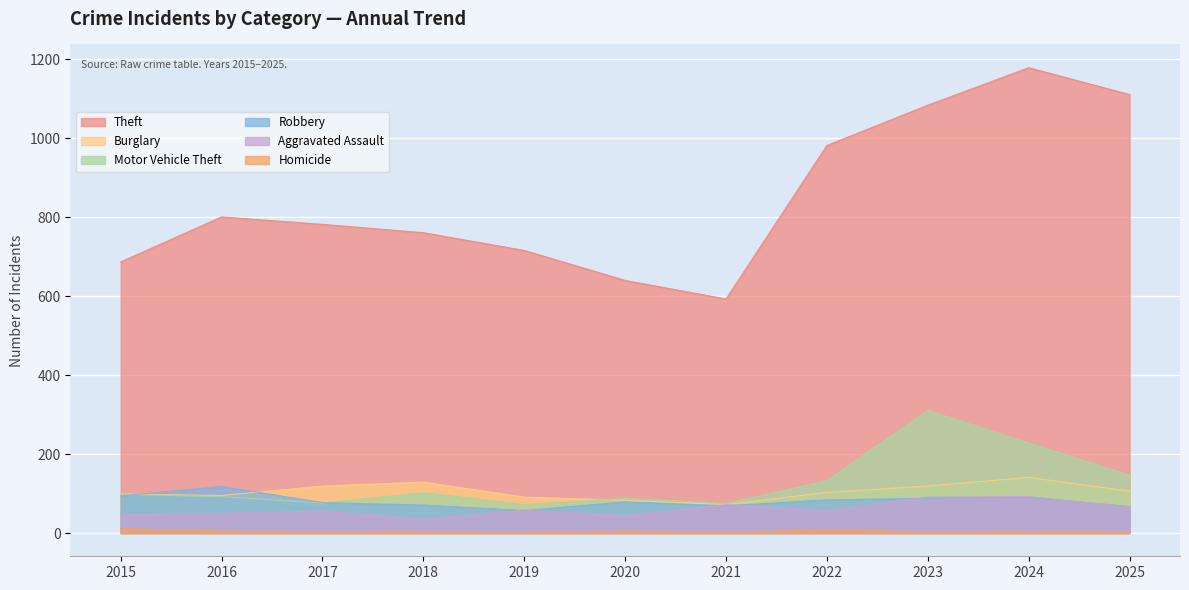

List the series in order of their peak value, lowest first.

Homicide, Aggravated Assault, Robbery, Burglary, Motor Vehicle Theft, Theft